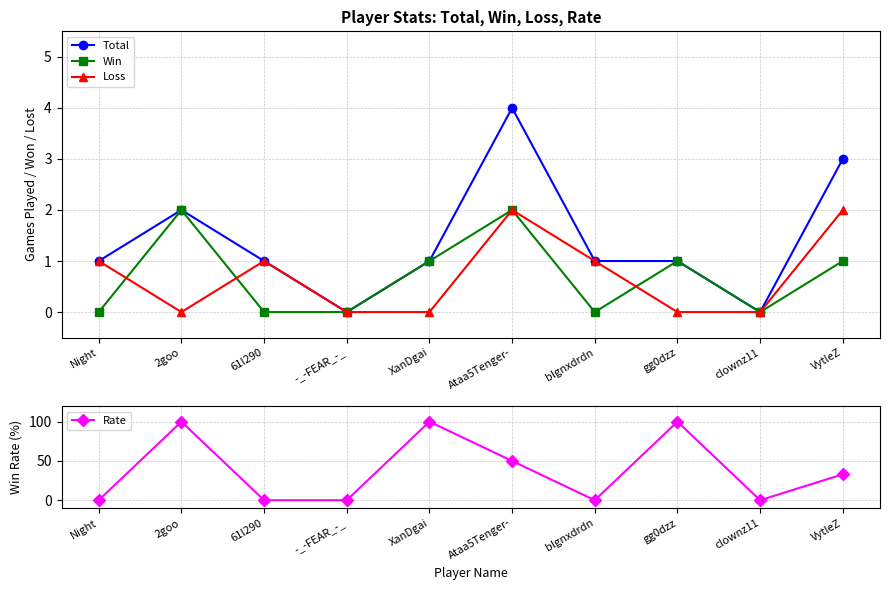

Which series has the largest total across all categories?

Rate